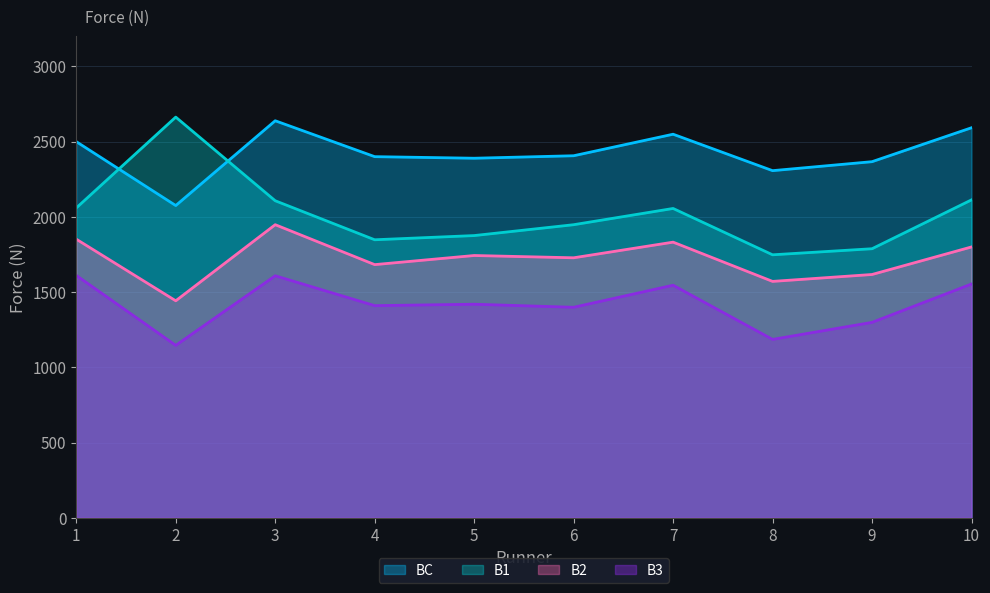

What is the difference between the B2 values at 8 and 7?

260.9